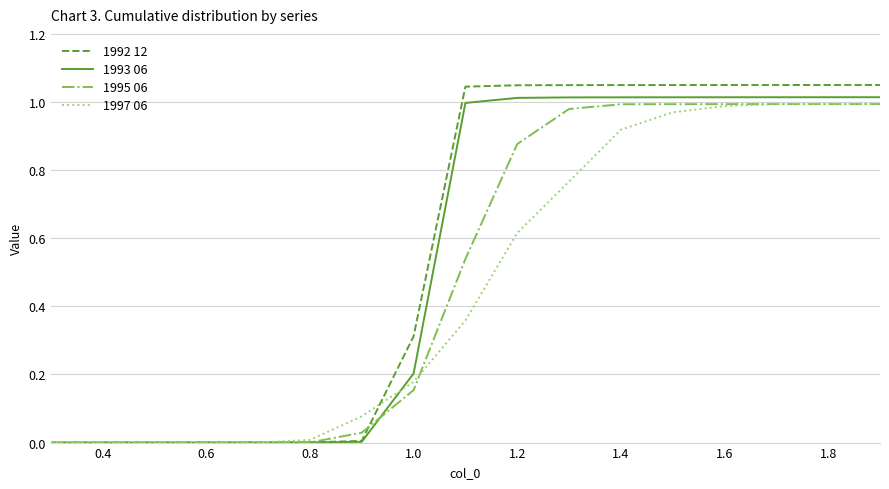

Which series has the widest spread of values?

1992 12